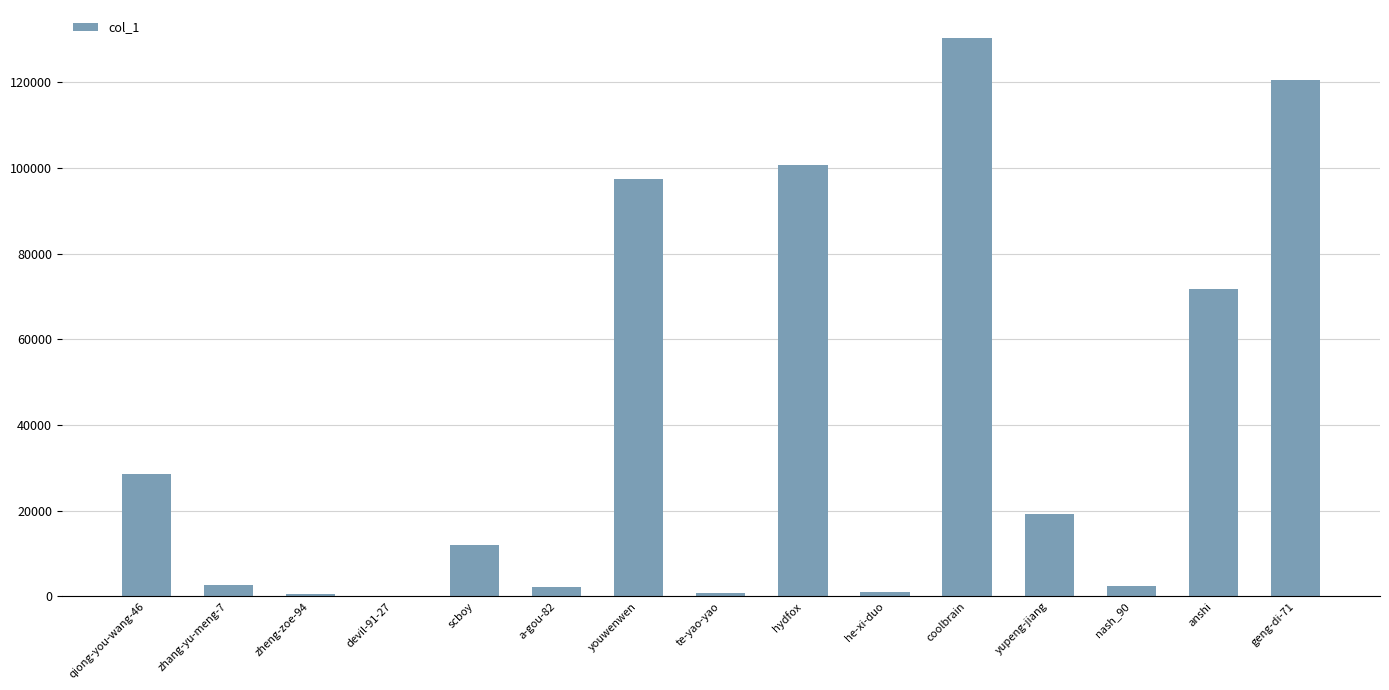

At which label is the value closest to 65192?

anshi